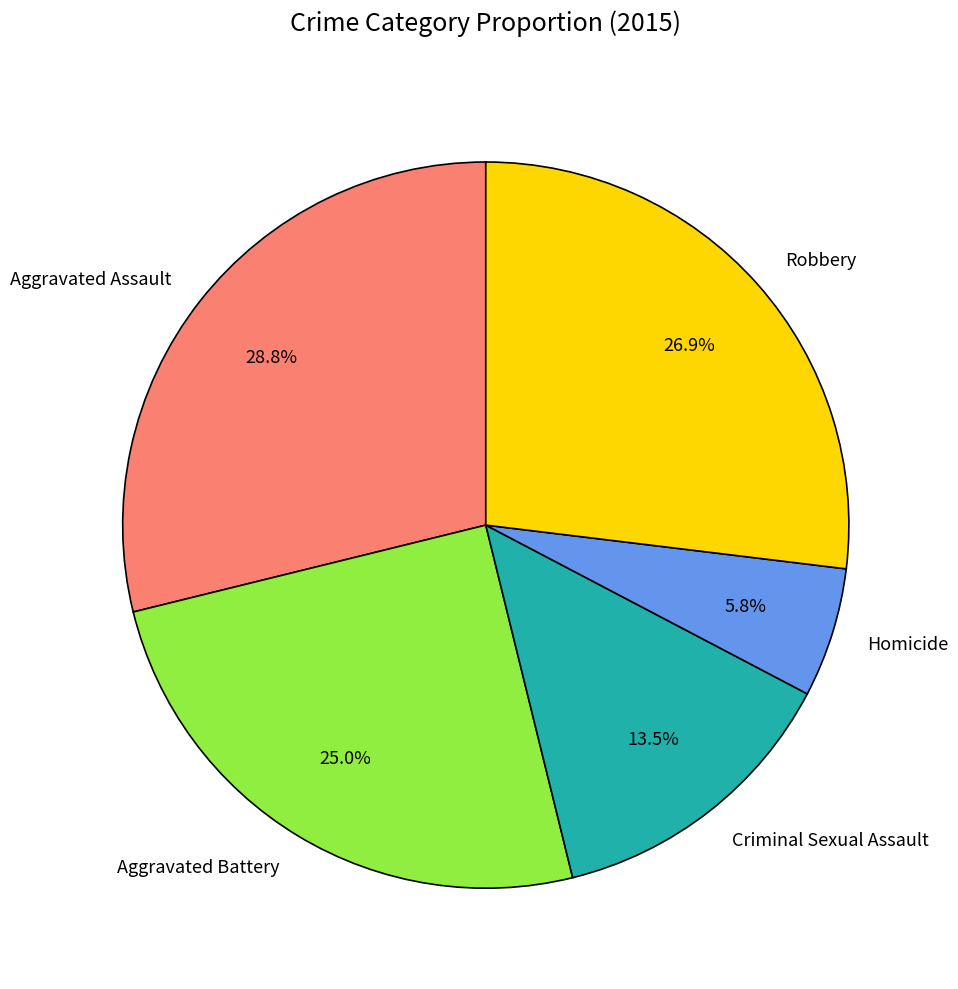

Does Aggravated Assault represent more than half of the total?

No